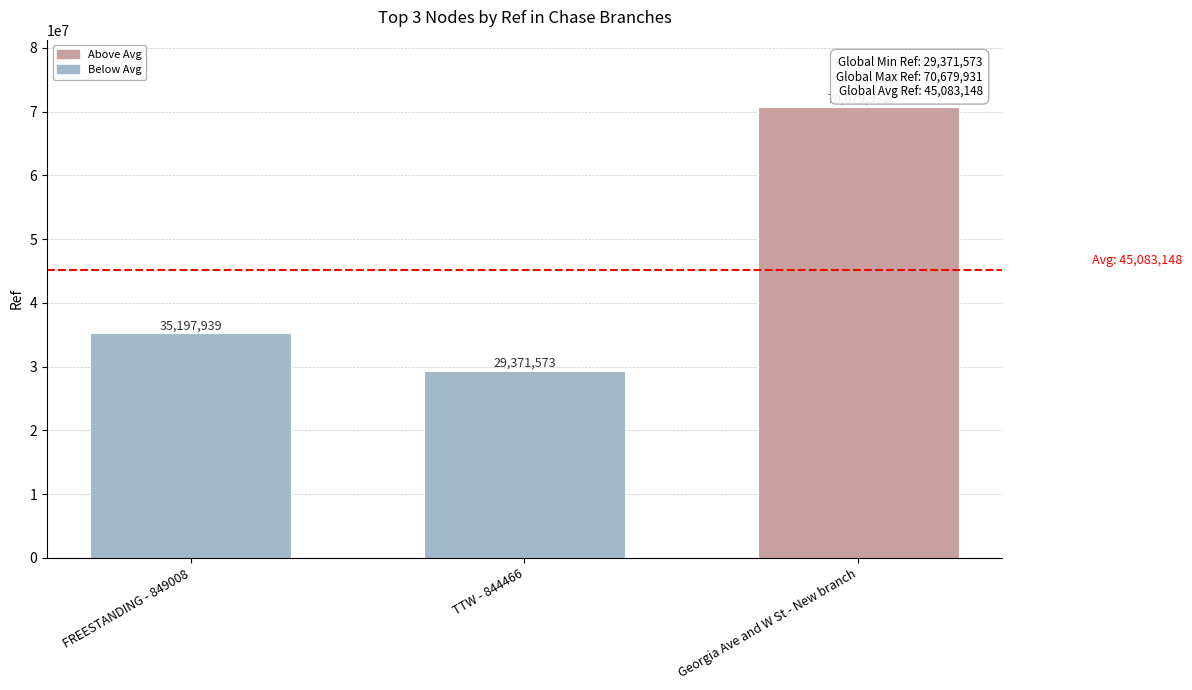

True or false: the data shows 43610658 at Georgia Ave and W St - New branch.

False